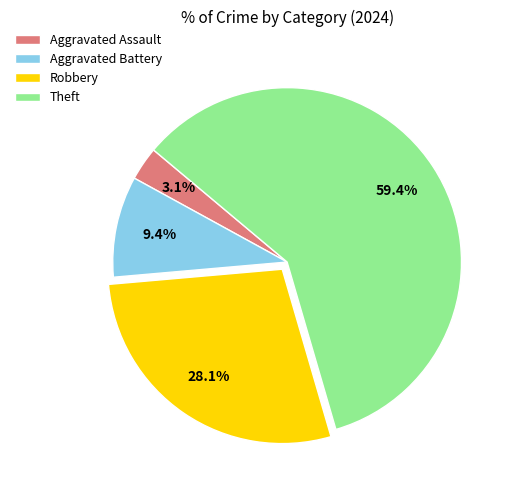

How many slices are in this pie chart?

4